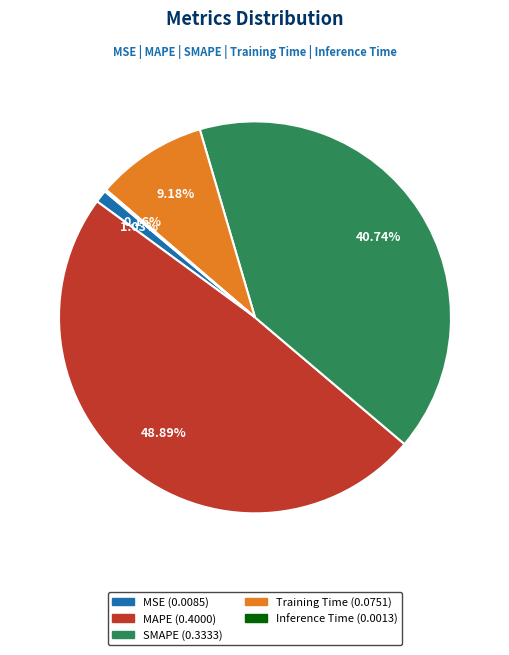

Does any single category account for the majority?

No